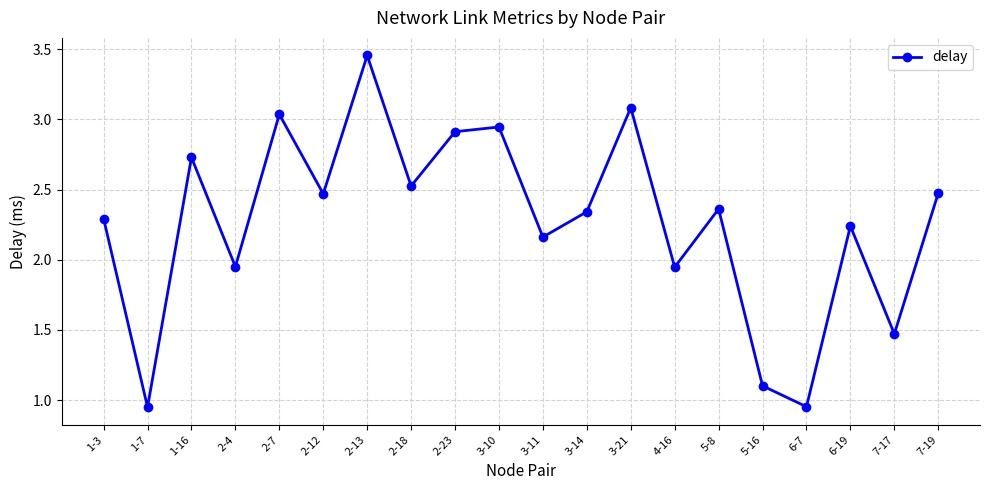

At which category does the chart reach its peak across all series?

2-13